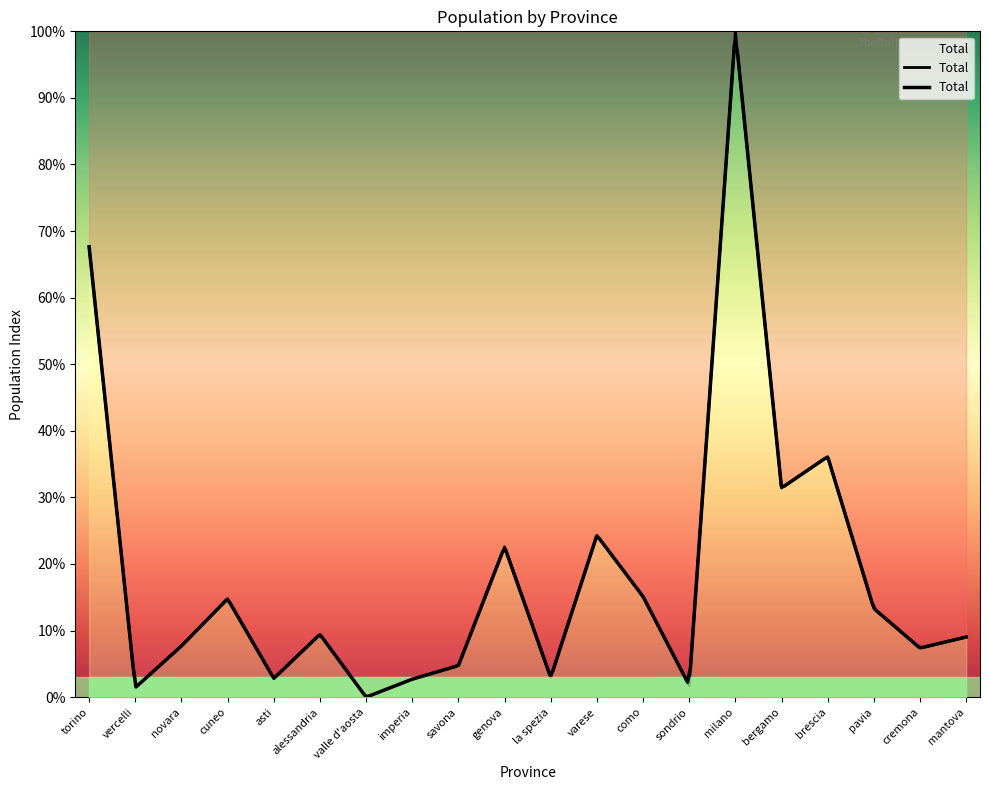

What position from the right is asti?

16